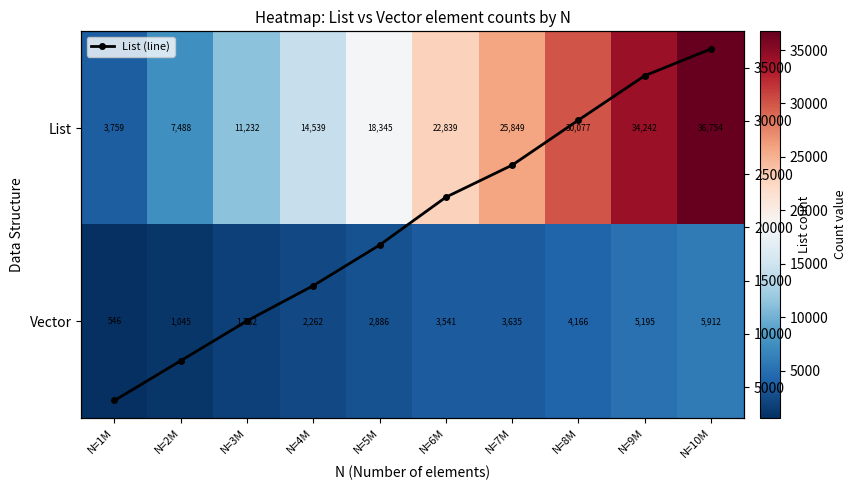

Which series changed the most between N=3M and N=4M?

List